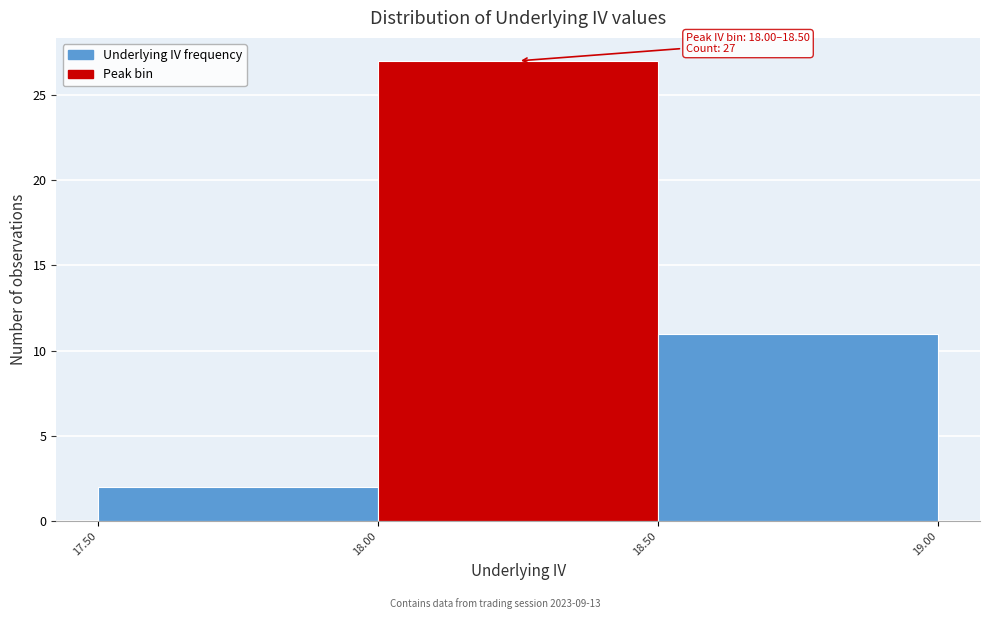

Over which range of the x-axis is the bar tallest?

18.00 to 18.50